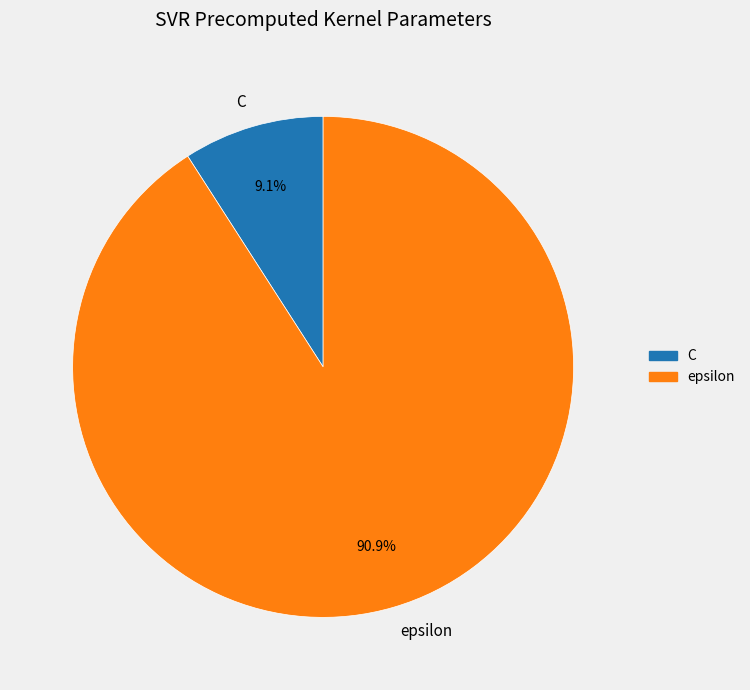

What is the smallest slice in the pie chart?

C